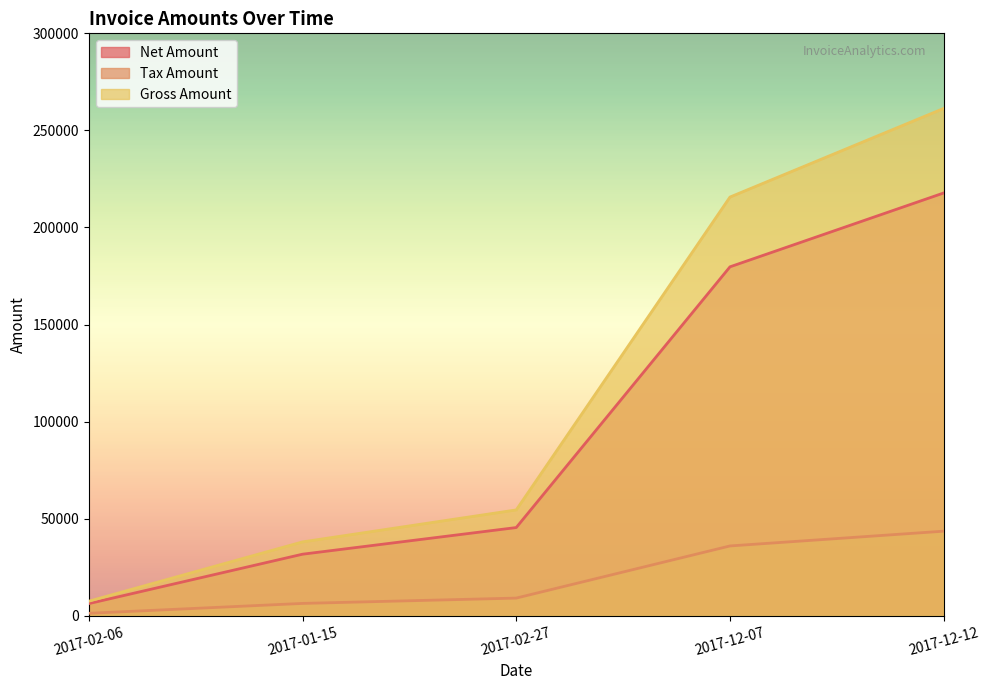

At which category is the sum across all series the highest?

2017-12-12